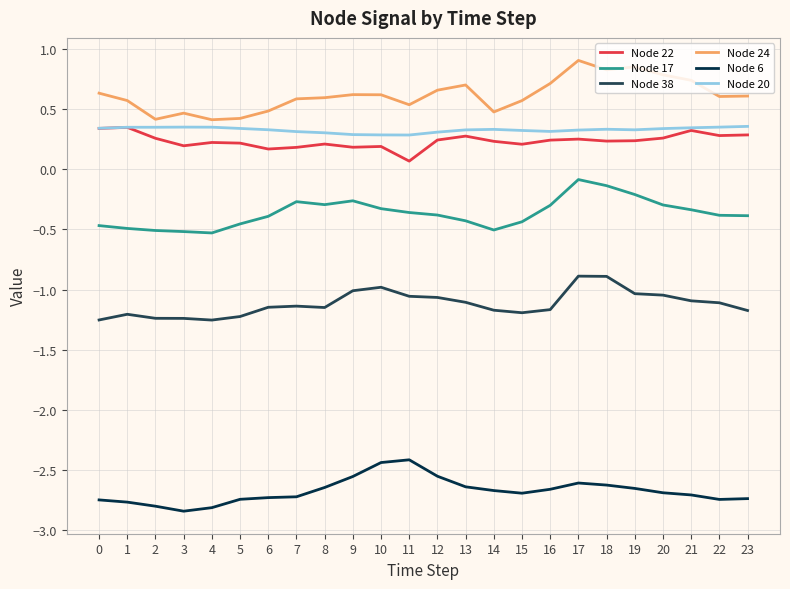

The Node 17 series shows -0.6 at 10. True or false?

False